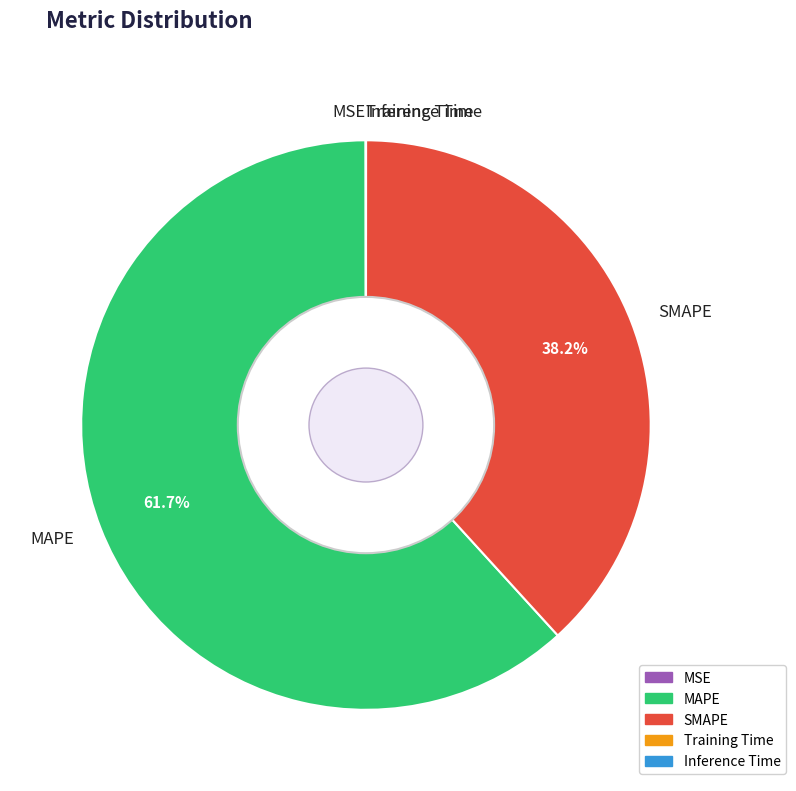

Is it true that MAPE is 74% of the pie?

False